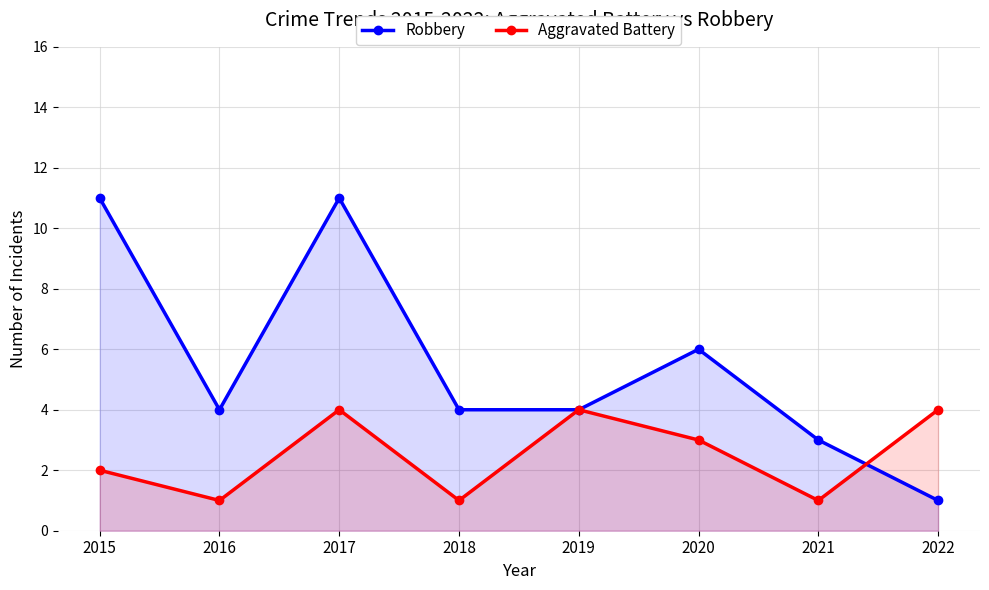

Count the Robbery values in the range 4 to 11.

6